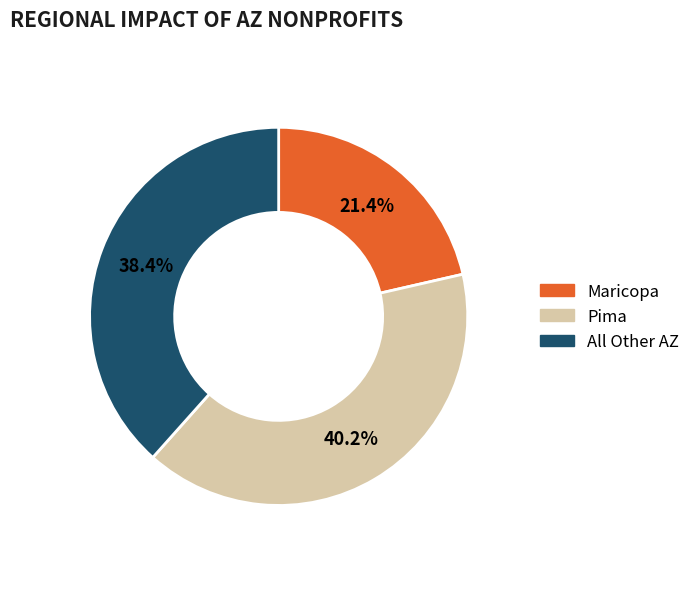

Does any single category account for the majority?

No